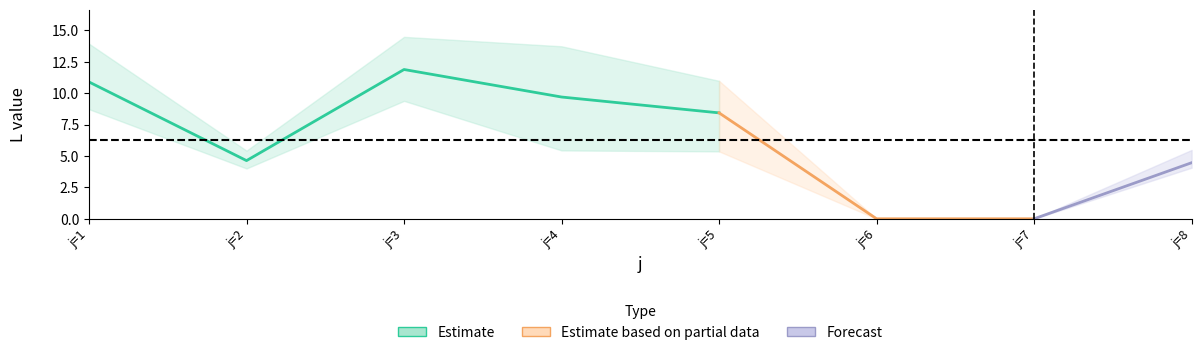

Does the chart have visible grid lines?

No